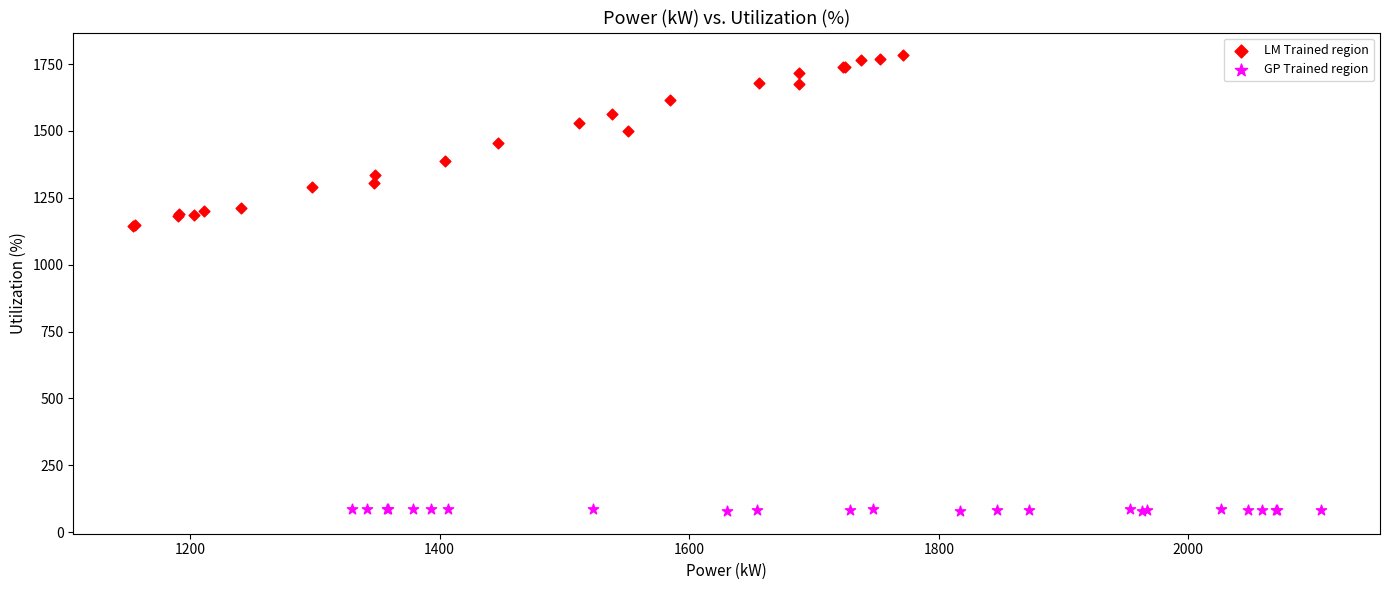

Which series reaches the minimum Y coordinate?

GP Trained region